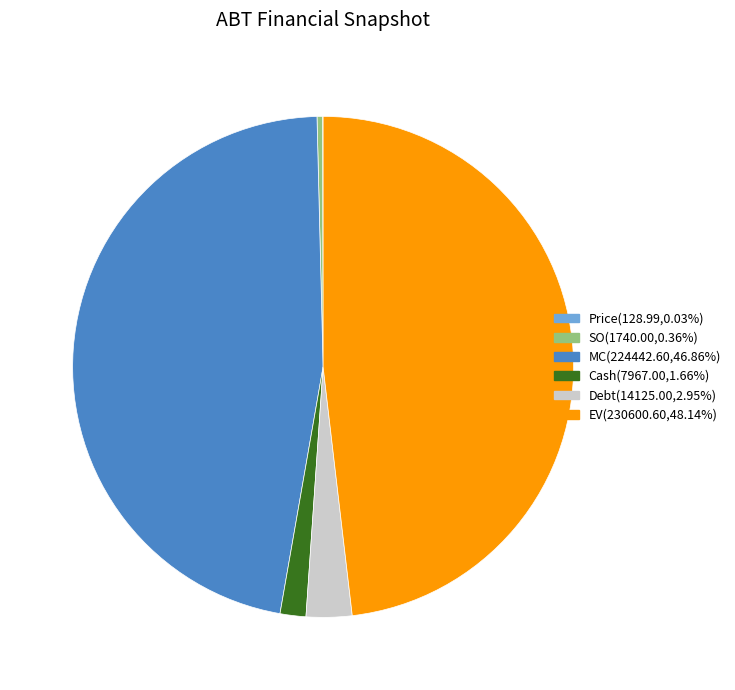

True or false: MC accounts for 47% of the total.

True